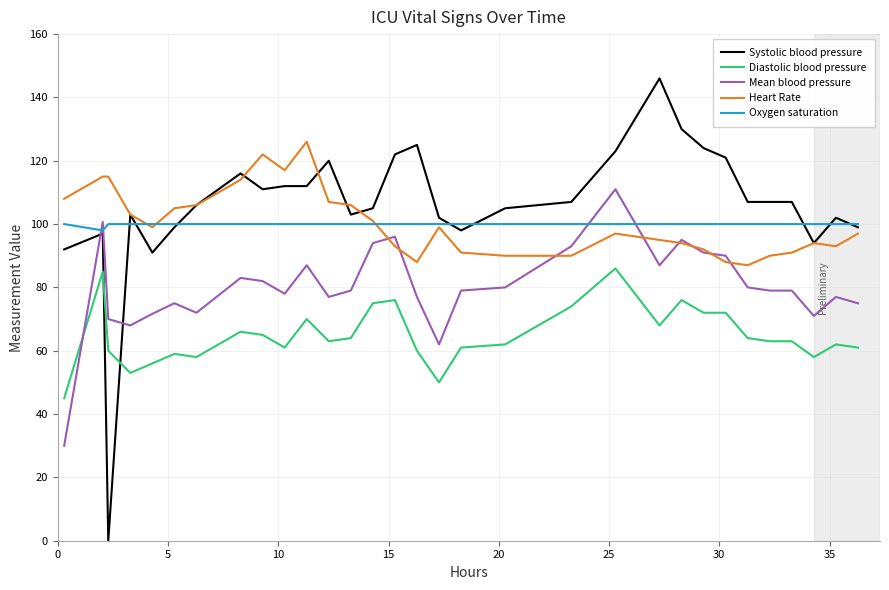

What are all the series names shown in the legend?

Systolic blood pressure, Diastolic blood pressure, Mean blood pressure, Heart Rate, Oxygen saturation